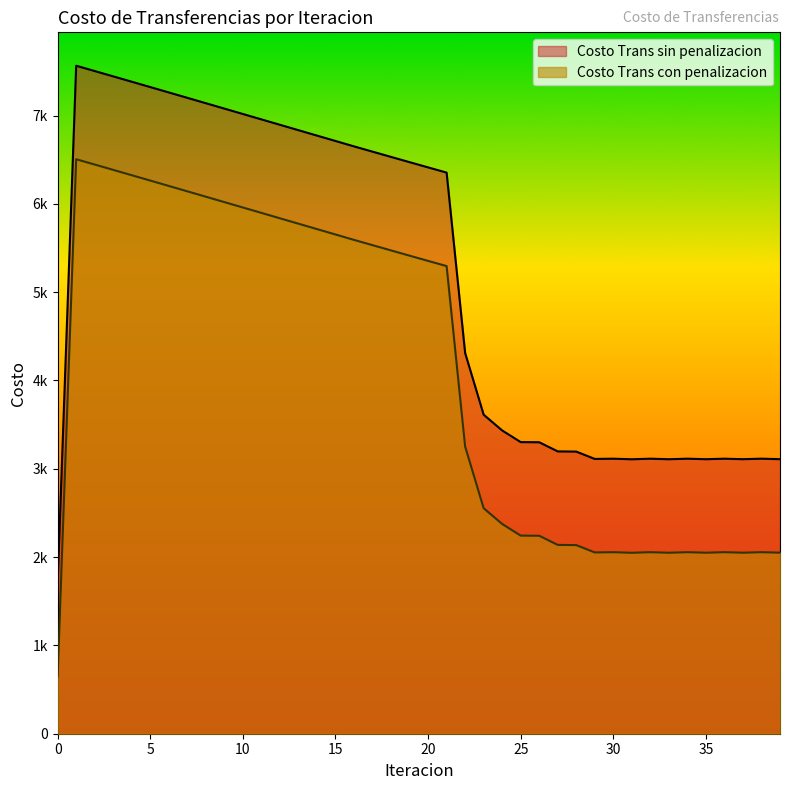

What are all the series names shown in the legend?

Costo Trans sin penalizacion, Costo Trans con penalizacion